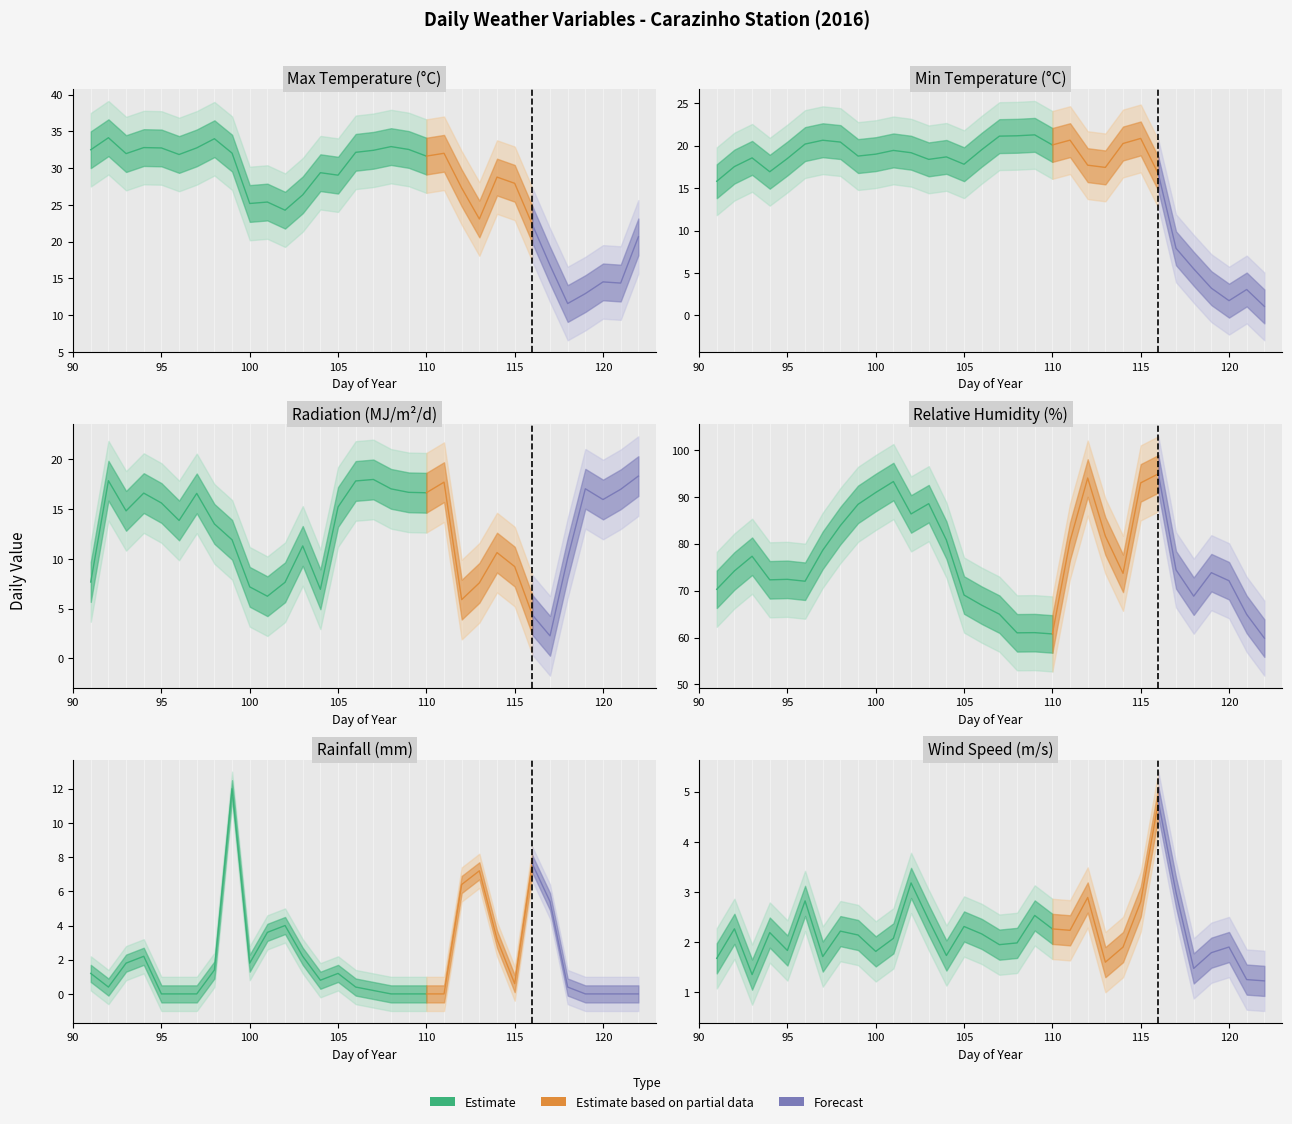

What is the value of the mint (oC) point at the 4th from the left?

16.9